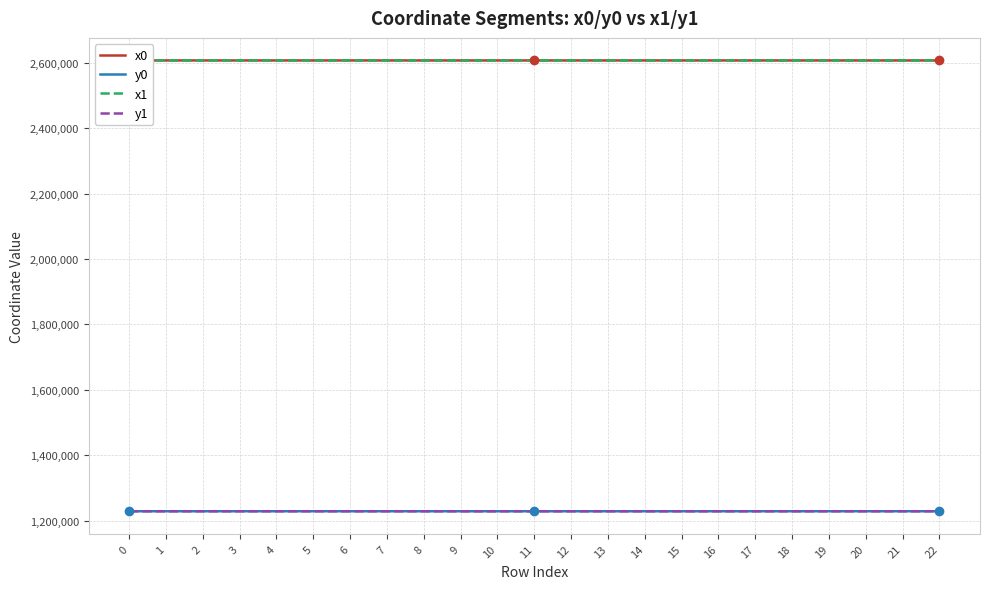

List the labels in order of y0 value, largest first.

21, 22, 7, 19, 20, 5, 2, 3, 4, 0, 1, 6, 8, 18, 17, 11, 9, 10, 12, 14, 16, 13, 15